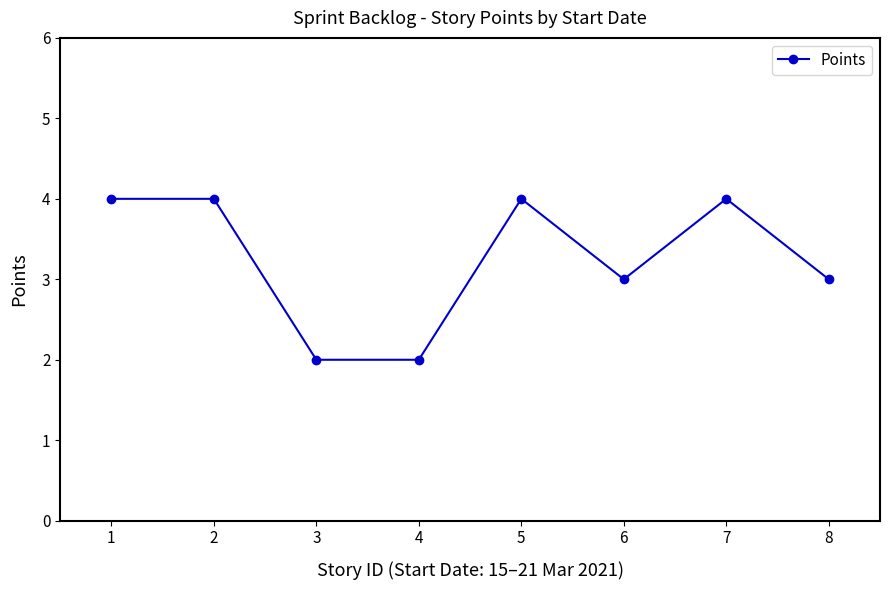

True or false: the data has more than 0 interior local peaks.

True